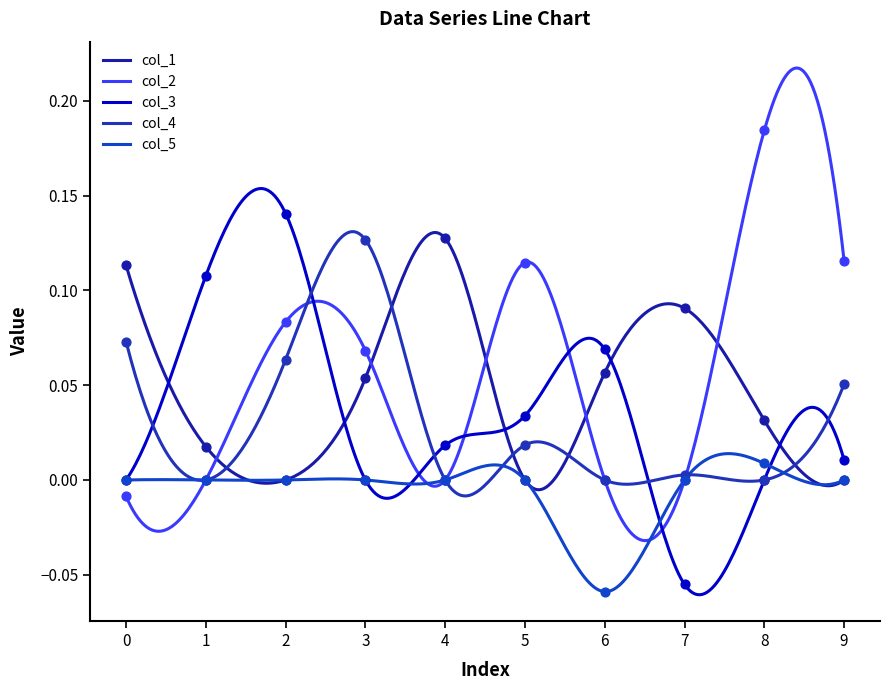

What are all the series names shown in the legend?

col_1, col_2, col_3, col_4, col_5